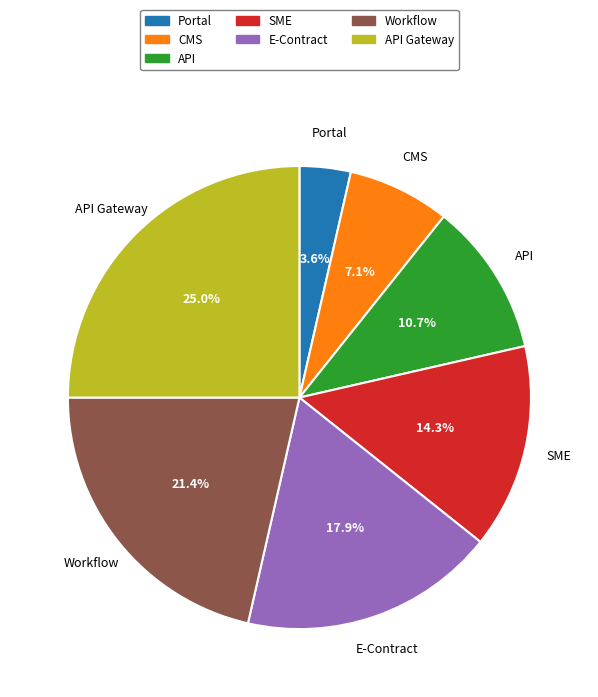

Does any single category account for the majority?

No